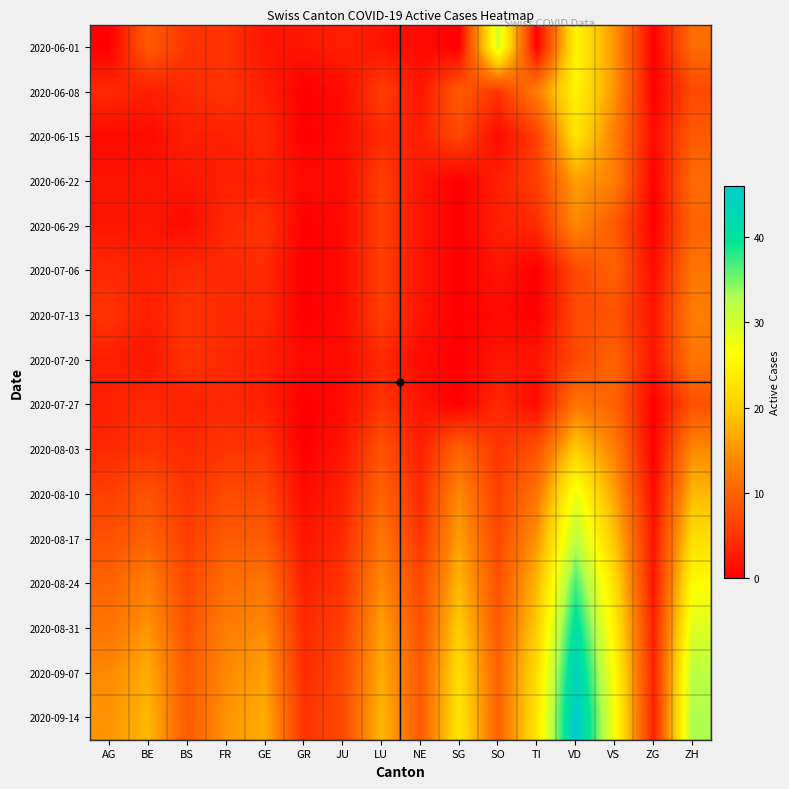

Reading left to right, what are all the values shown in this chart?

2020-06-01: AG=0	BE=9	BS=5	FR=5	GE=2	GR=2	JU=3	LU=2	NE=1	SG=0	SO=30	TI=0	VD=25	VS=15	ZG=0	ZH=11
2020-06-08: AG=4	BE=3	BS=4	FR=5	GE=3	GR=0	JU=1	LU=6	NE=2	SG=9	SO=5	TI=13	VD=25	VS=15	ZG=0	ZH=7
2020-06-15: AG=1	BE=1	BS=3	FR=3	GE=4	GR=0	JU=1	LU=4	NE=3	SG=7	SO=1	TI=6	VD=23	VS=13	ZG=1	ZH=9
2020-06-22: AG=2	BE=2	BS=2	FR=3	GE=3	GR=1	JU=1	LU=6	NE=2	SG=0	SO=3	TI=6	VD=16	VS=13	ZG=0	ZH=11
2020-06-29: AG=2	BE=2	BS=1	FR=4	GE=5	GR=0	JU=1	LU=6	NE=2	SG=0	SO=3	TI=4	VD=14	VS=9	ZG=0	ZH=10
2020-07-06: AG=4	BE=3	BS=4	FR=4	GE=4	GR=0	JU=1	LU=6	NE=2	SG=0	SO=2	TI=0	VD=7	VS=10	ZG=1	ZH=12
2020-07-13: AG=5	BE=3	BS=5	FR=4	GE=4	GR=0	JU=1	LU=6	NE=2	SG=0	SO=1	TI=0	VD=7	VS=8	ZG=2	ZH=13
2020-07-20: AG=3	BE=2	BS=5	FR=4	GE=3	GR=1	JU=1	LU=4	NE=1	SG=0	SO=2	TI=2	VD=7	VS=10	ZG=2	ZH=12
2020-07-27: AG=3	BE=4	BS=3	FR=4	GE=3	GR=0	JU=1	LU=5	NE=2	SG=0	SO=4	TI=1	VD=12	VS=10	ZG=0	ZH=8
2020-08-03: AG=4	BE=5	BS=4	FR=5	GE=5	GR=0	JU=2	LU=8	NE=3	SG=10	SO=5	TI=8	VD=20	VS=13	ZG=0	ZH=14
2020-08-10: AG=6	BE=8	BS=5	FR=7	GE=7	GR=1	JU=3	LU=10	NE=4	SG=14	SO=6	TI=12	VD=28	VS=16	ZG=1	ZH=18
2020-08-17: AG=8	BE=10	BS=6	FR=9	GE=9	GR=2	JU=4	LU=12	NE=5	SG=16	SO=7	TI=15	VD=32	VS=19	ZG=2	ZH=22
2020-08-24: AG=10	BE=13	BS=7	FR=11	GE=12	GR=3	JU=5	LU=14	NE=7	SG=18	SO=8	TI=18	VD=37	VS=22	ZG=2	ZH=26
2020-08-31: AG=12	BE=15	BS=8	FR=13	GE=14	GR=4	JU=6	LU=16	NE=8	SG=20	SO=9	TI=20	VD=41	VS=24	ZG=3	ZH=29
2020-09-07: AG=14	BE=17	BS=9	FR=14	GE=16	GR=4	JU=7	LU=17	NE=9	SG=22	SO=10	TI=22	VD=44	VS=26	ZG=3	ZH=32
2020-09-14: AG=15	BE=18	BS=9	FR=15	GE=17	GR=5	JU=7	LU=18	NE=9	SG=23	SO=10	TI=23	VD=46	VS=27	ZG=3	ZH=33